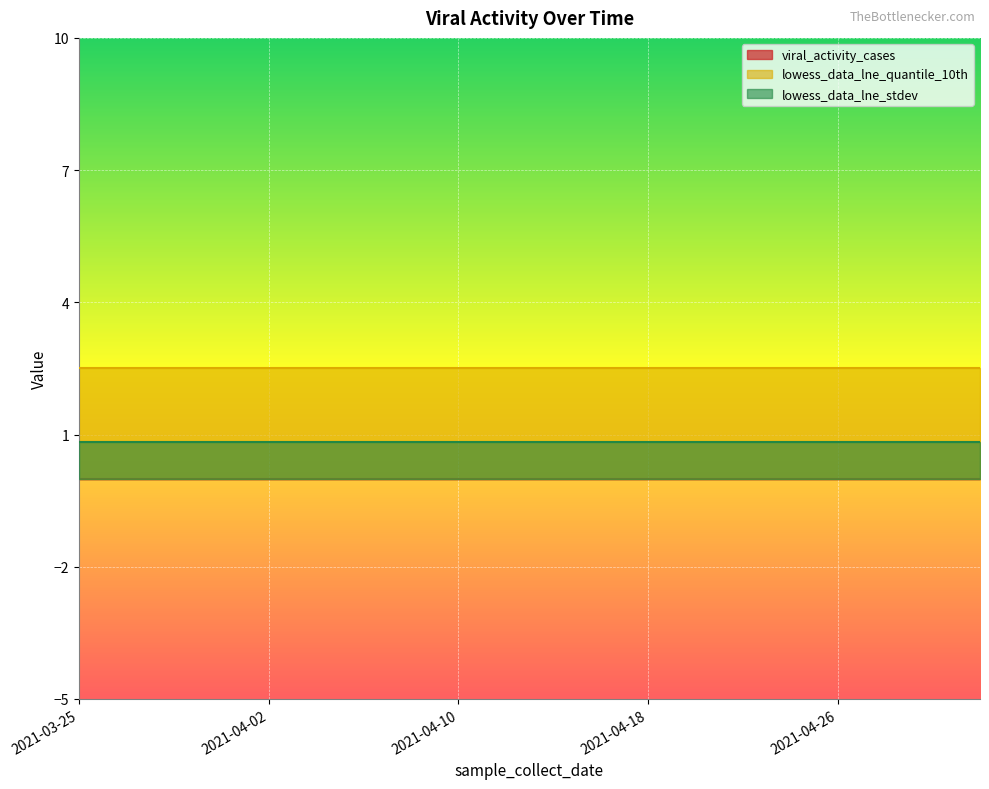

What are all the series names shown in the legend?

viral_activity_cases, lowess_data_lne_quantile_10th, lowess_data_lne_stdev